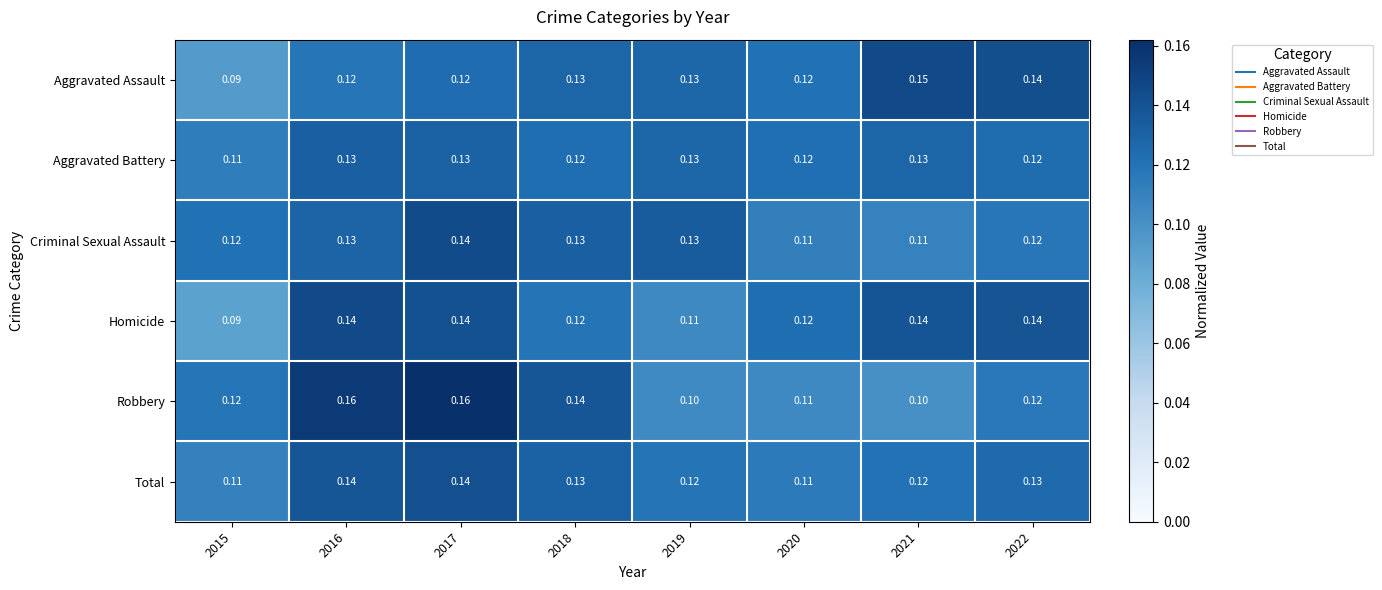

How many distinct data groups are displayed?

6